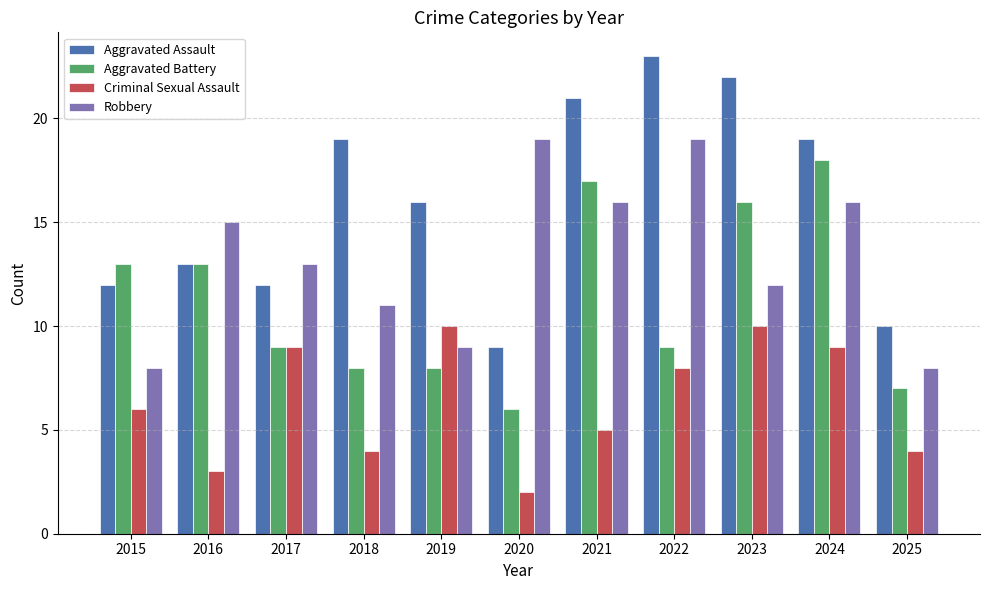

At which label is Robbery closest to 13?

2017